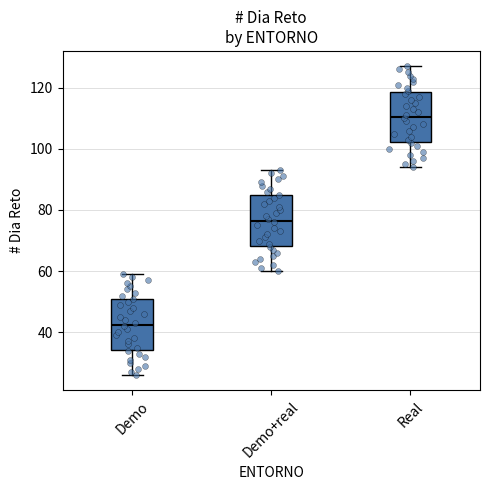

Reading left to right, read every box against the y-axis: the position of its median line, the range the box covers, and the ends of its whiskers. The values are not printed on the chart, so give them approximately, as read against the axis.

Demo: median 42, box 34 to 50, whiskers 26 to 60
Demo+real: median 76, box 68 to 84, whiskers 60 to 94
Real: median 110, box 102 to 118, whiskers 94 to 128